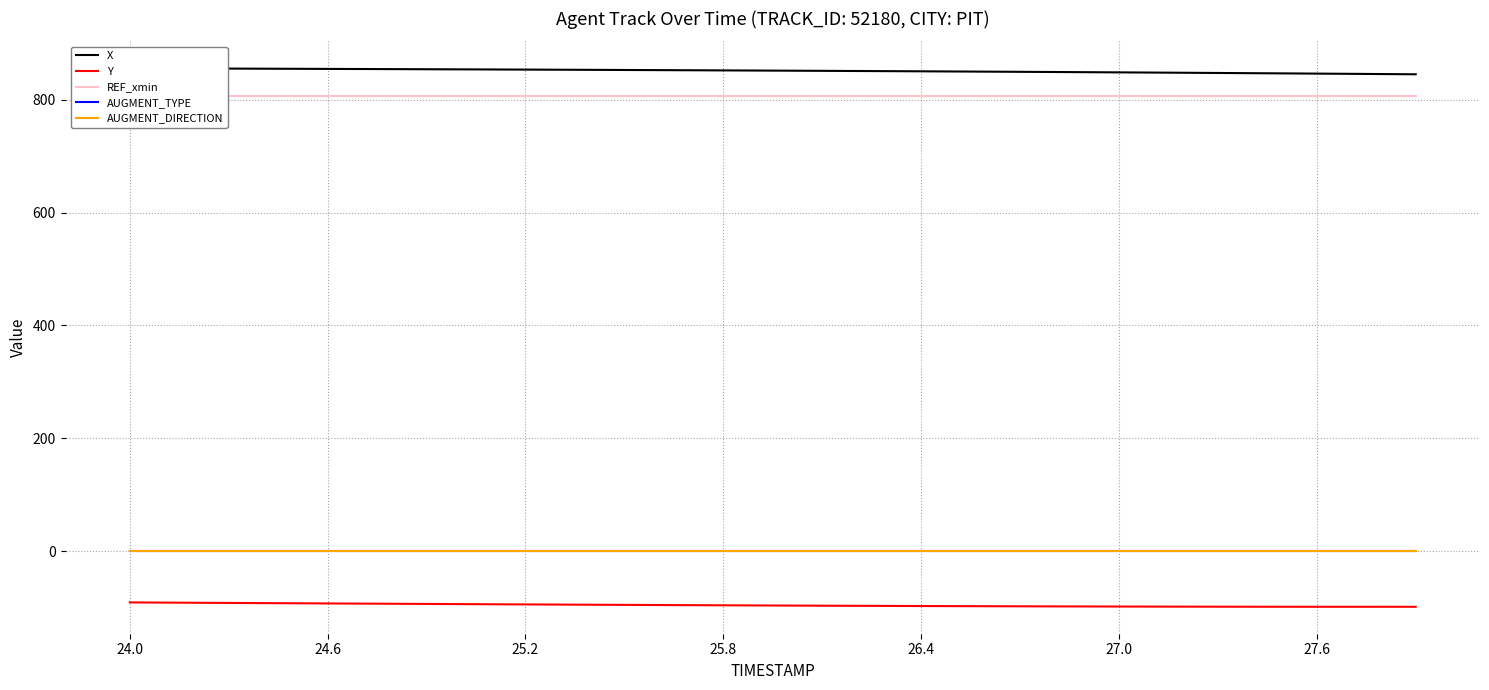

True or false: AUGMENT_DIRECTION and Y intersect in this chart.

False